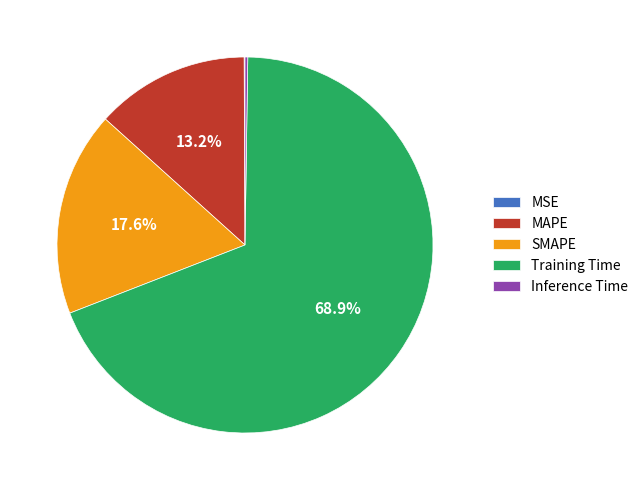

To the nearest percent, what is the difference between the largest and smallest slice percentages?

69%